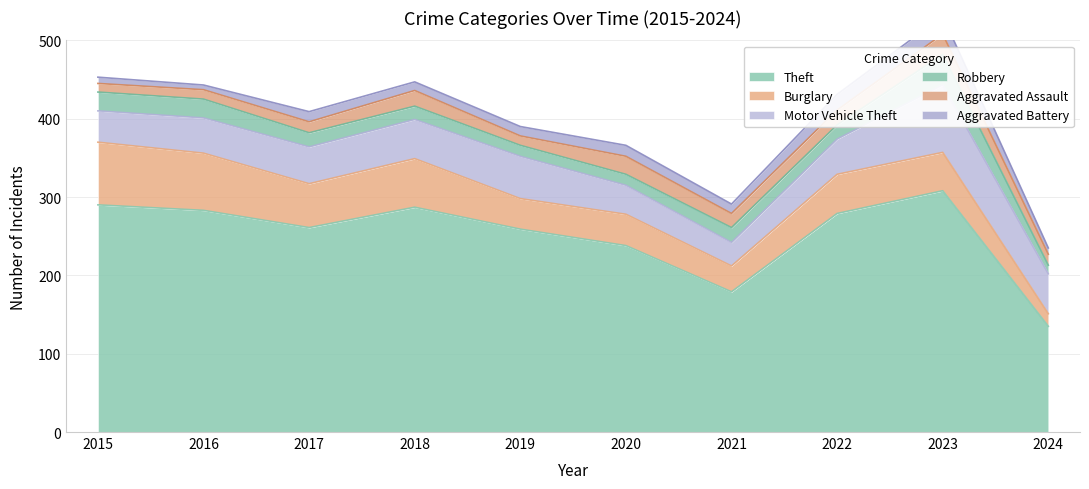

Reading left to right, transcribe all the data shown in this chart.

Theft: 2015=290	2016=283	2017=261	2018=287	2019=259	2020=238	2021=179	2022=279	2023=308	2024=135
Burglary: 2015=80	2016=73	2017=56	2018=62	2019=39	2020=40	2021=33	2022=50	2023=49	2024=16
Motor Vehicle Theft: 2015=40	2016=45	2017=47	2018=50	2019=54	2020=37	2021=30	2022=45	2023=86	2024=51
Robbery: 2015=24	2016=24	2017=18	2018=17	2019=14	2020=14	2021=19	2022=18	2023=39	2024=11
Aggravated Assault: 2015=11	2016=12	2017=14	2018=20	2019=12	2020=23	2021=18	2022=19	2023=26	2024=14
Aggravated Battery: 2015=8	2016=6	2017=13	2018=11	2019=12	2020=14	2021=12	2022=20	2023=23	2024=8